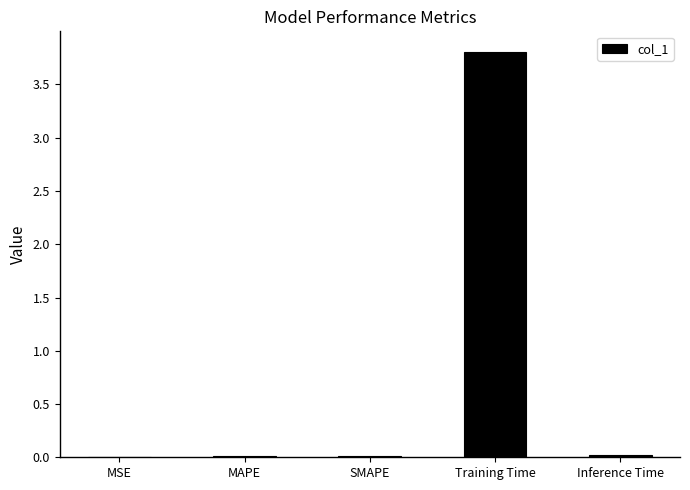

What is the sum of all values?

3.9